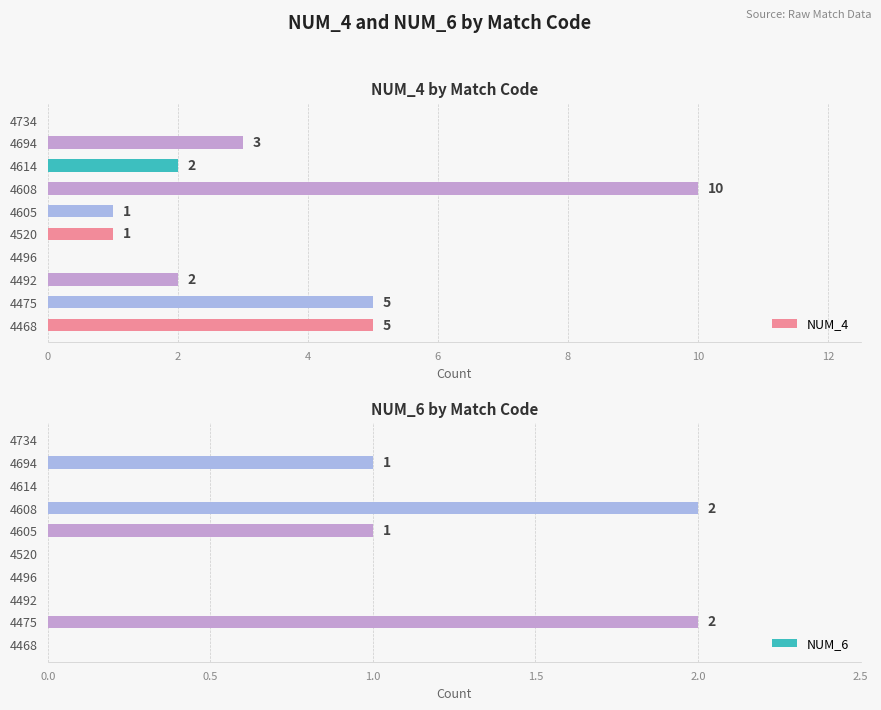

What is the maximum value shown in the chart?

10